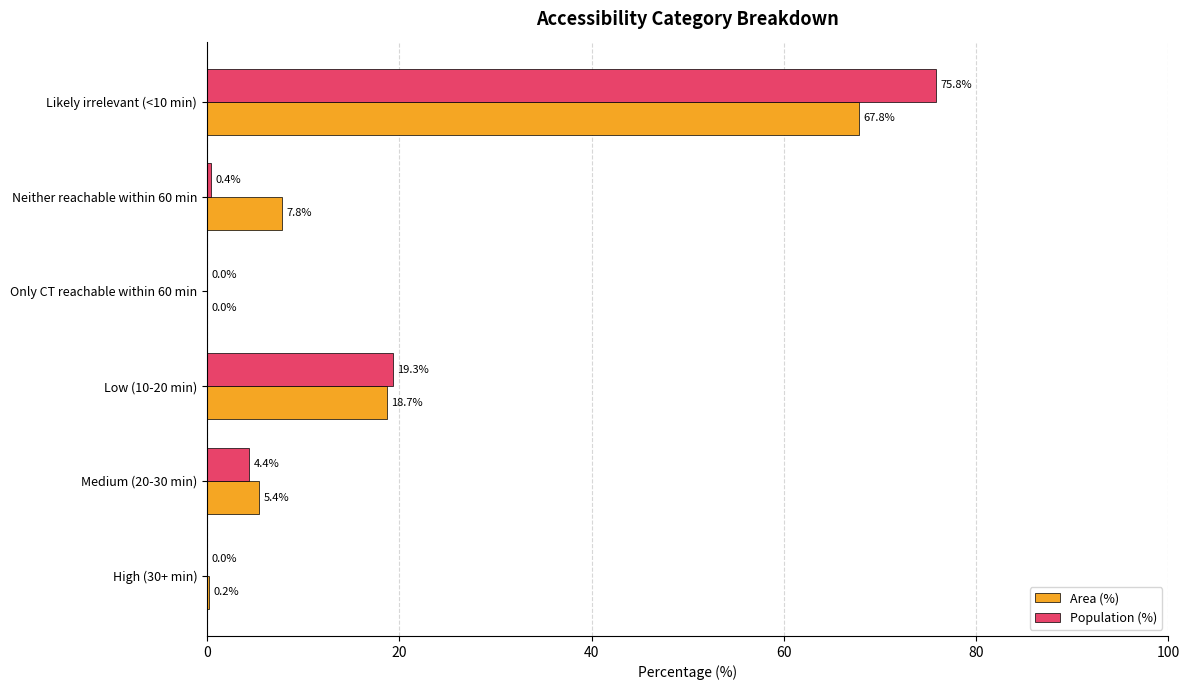

The Population (%) series shows 19.3 at Low (10-20 min). True or false?

True